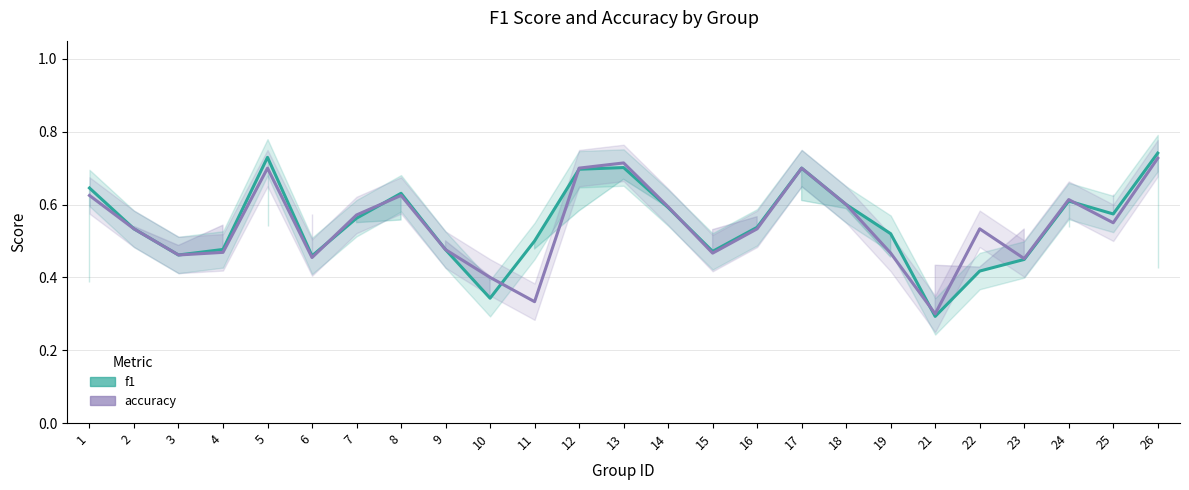

What is the difference between the maximum and minimum values in the f1 series?

0.4